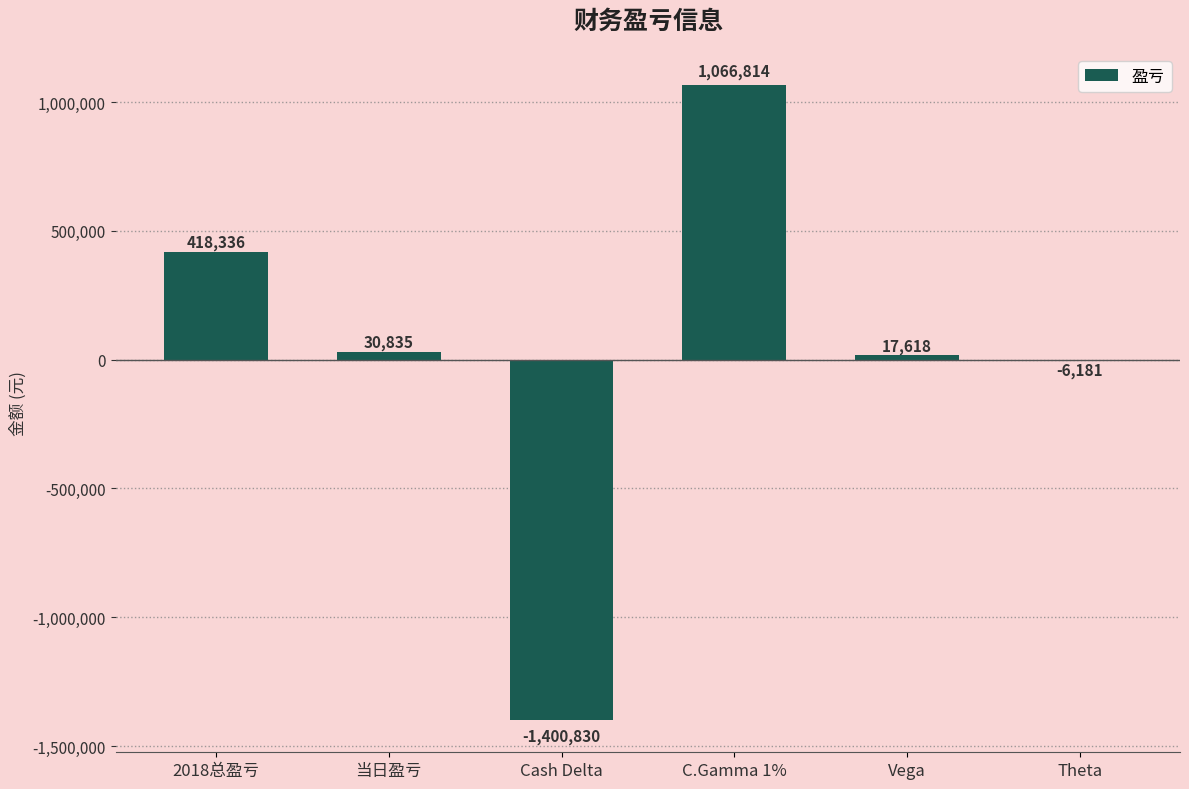

Reading left to right, transcribe all the data shown in this chart.

2018总盈亏=418336	当日盈亏=30835	Cash Delta=-1400830	C.Gamma 1%=1066814	Vega=17618	Theta=-6181